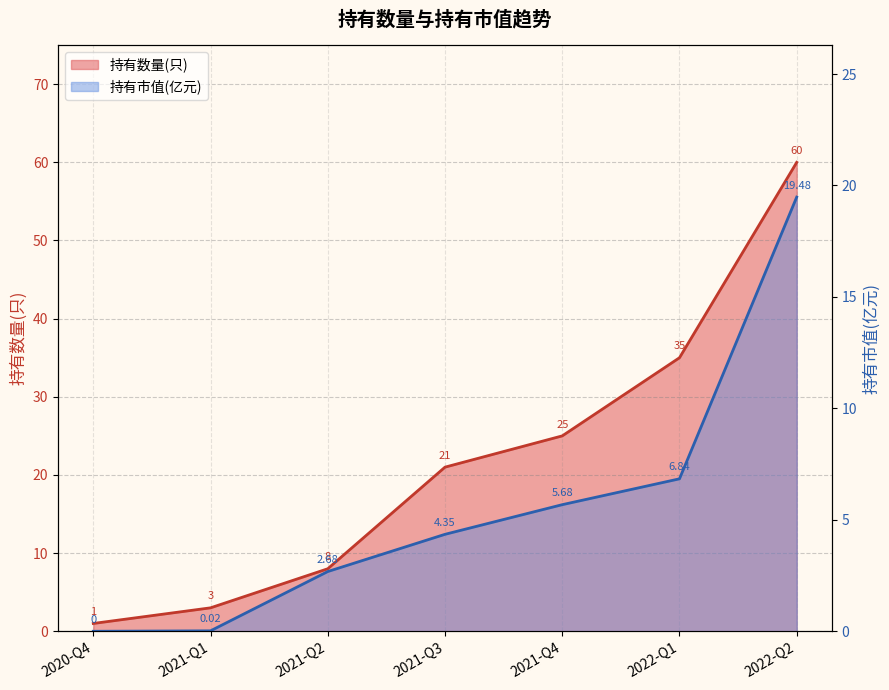

Rank the series at 2022-Q1 from lowest to highest value.

持有市值(亿元), 持有数量(只)